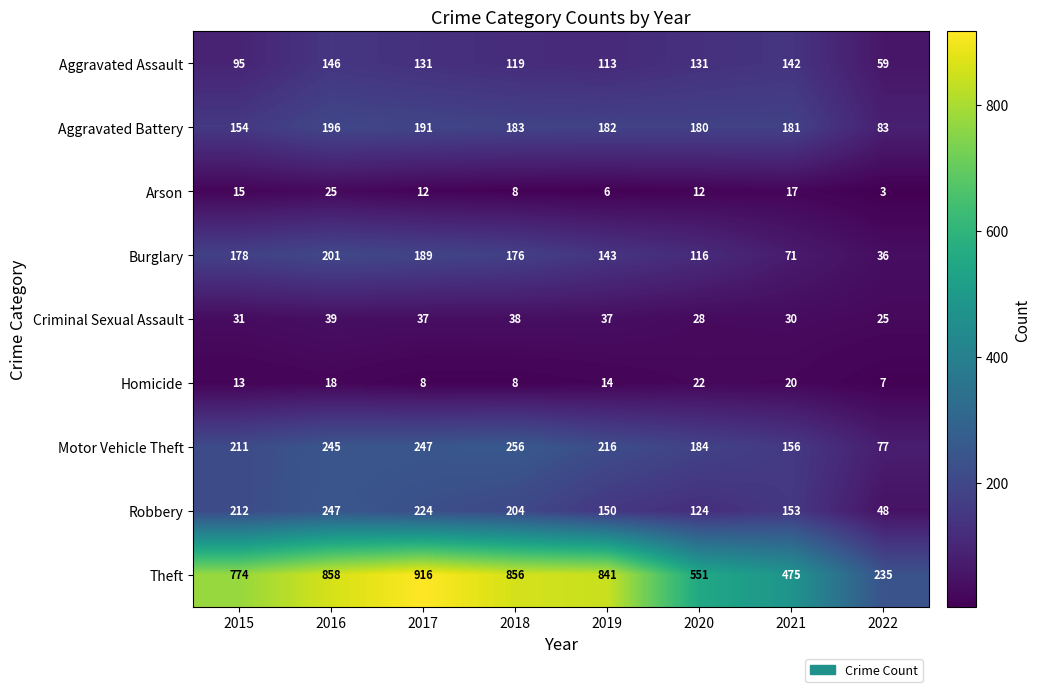

How many categories are shown in the chart?

8